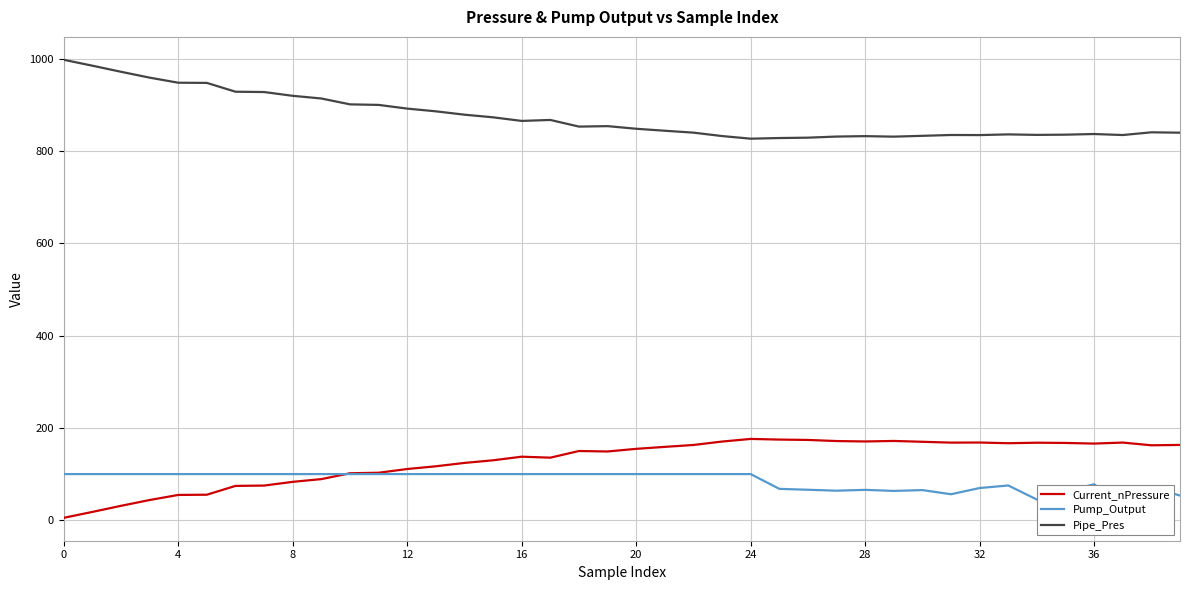

At which category does Current_nPressure reach its first local valley?

17